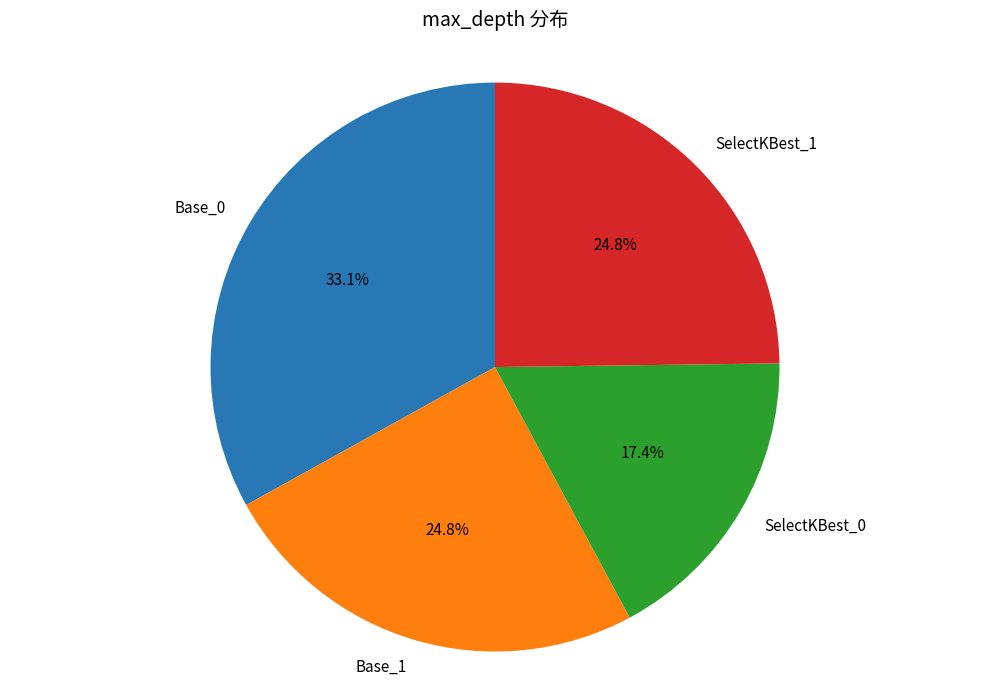

Does any single category account for the majority?

No